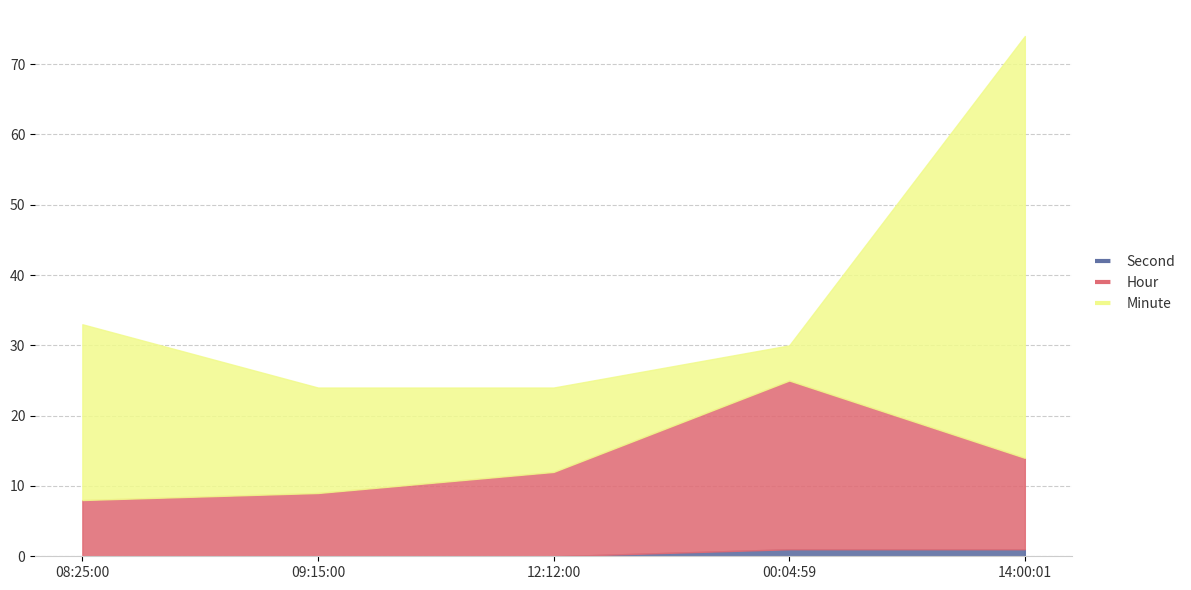

Is it true that Second equals 0 at 12:12:00?

True